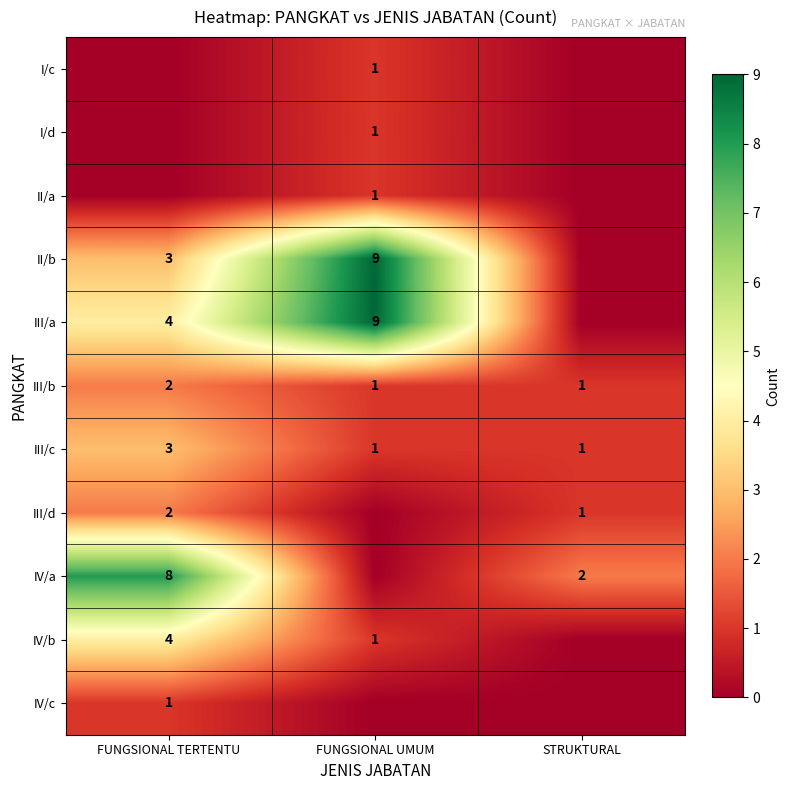

What is the sum of the III/d values at FUNGSIONAL TERTENTU and STRUKTURAL?

3